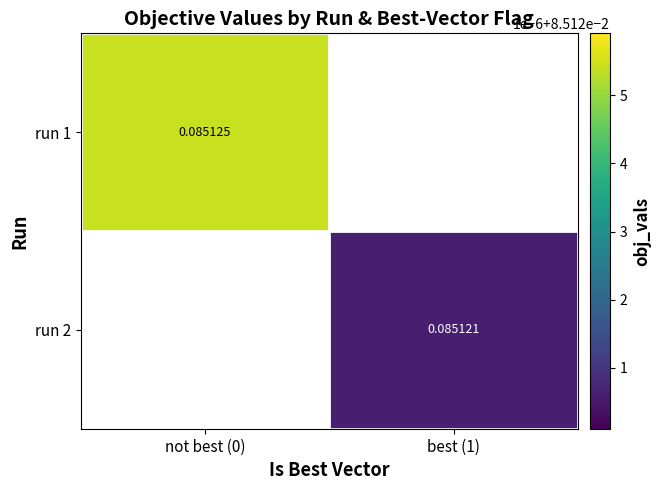

Is the value of run 2 at best (1) greater than the value of run 1 at not best (0)?

No